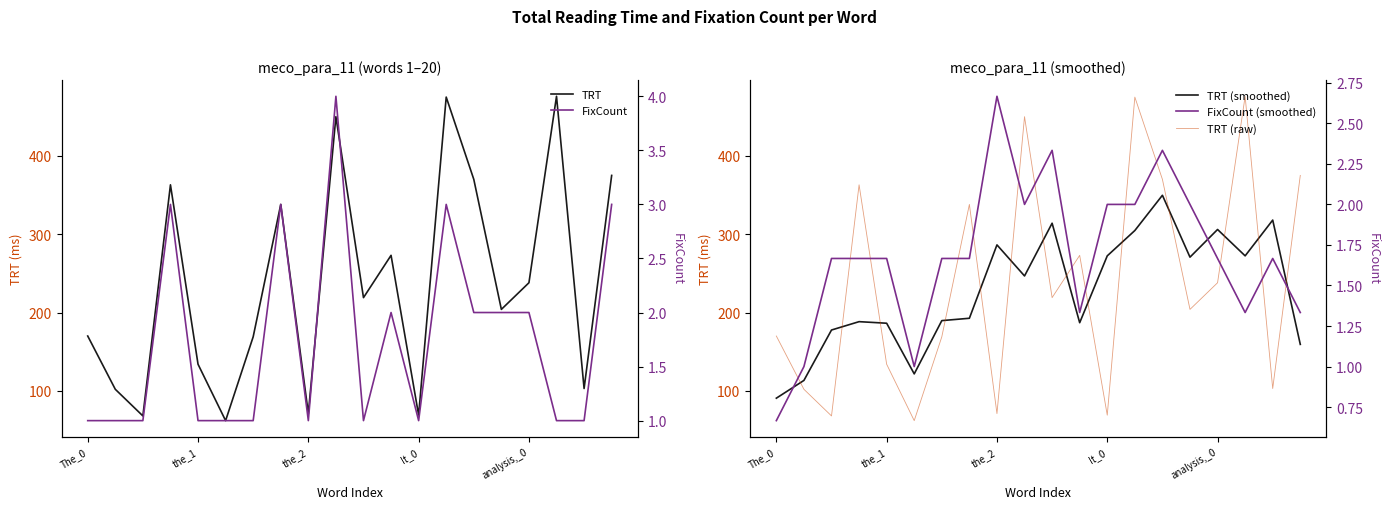

Count the number of categories in the chart.

20